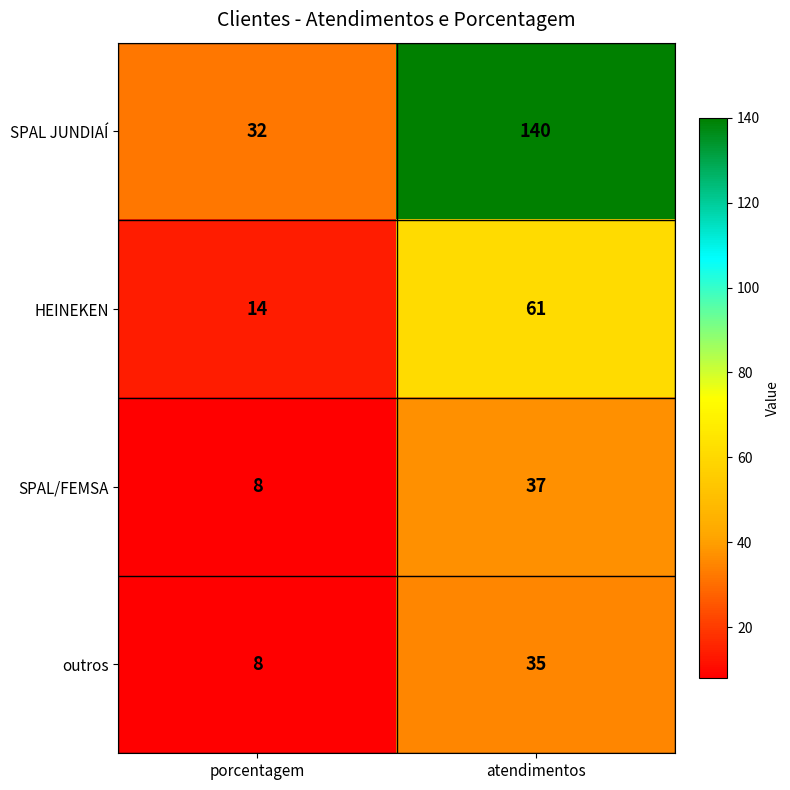

Which category has the lowest value across all series?

porcentagem